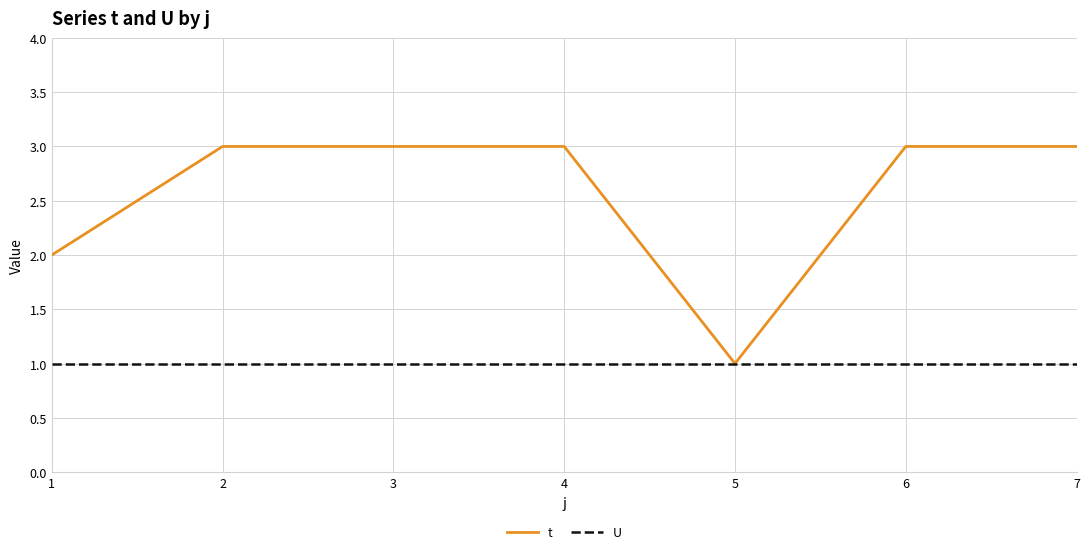

Which series has the largest total across all categories?

t